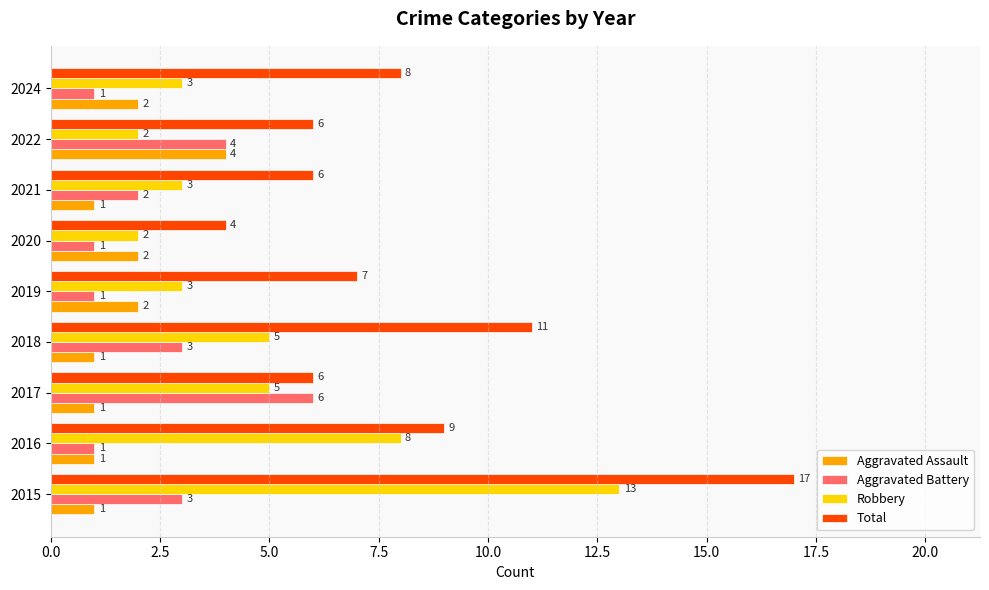

Which series has the largest total across all categories?

Total